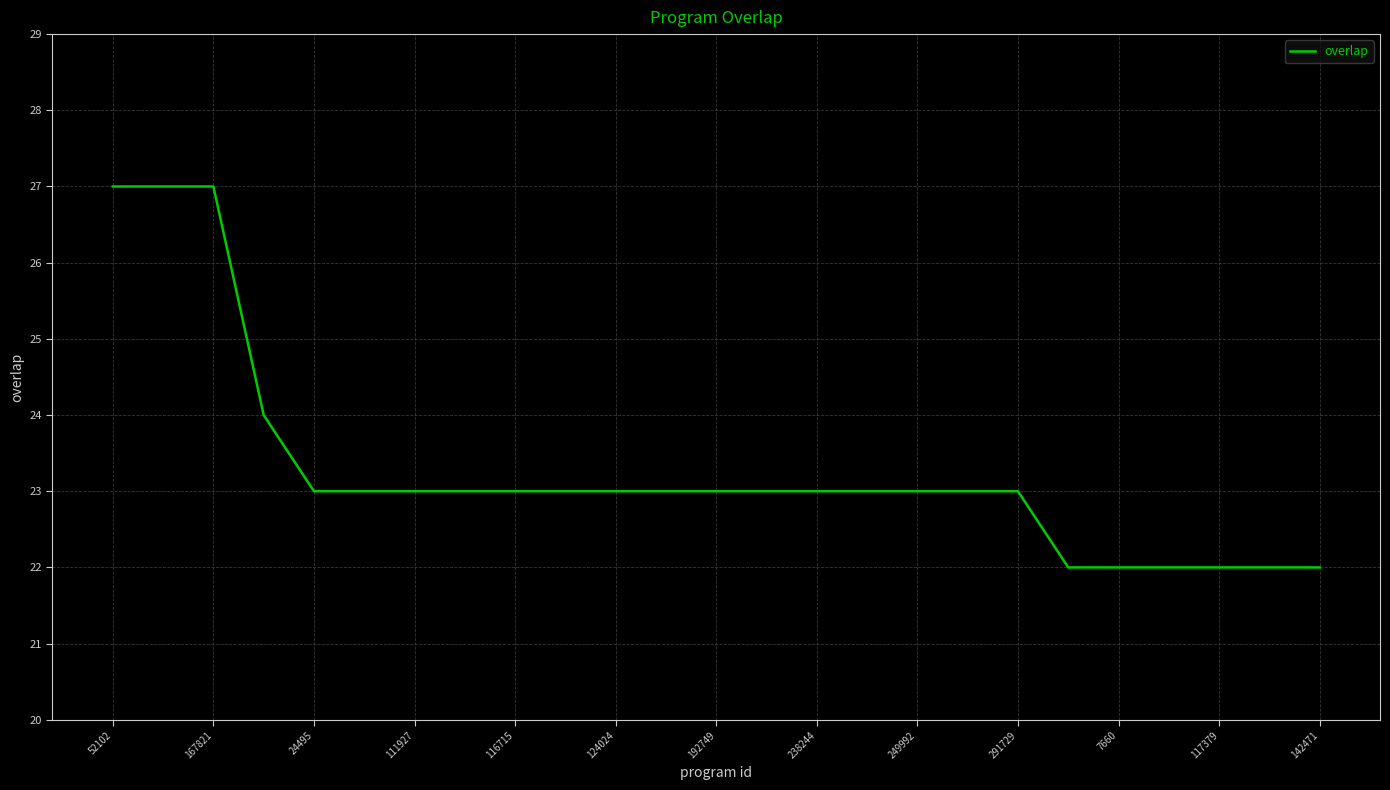

What is the smallest value displayed?

22